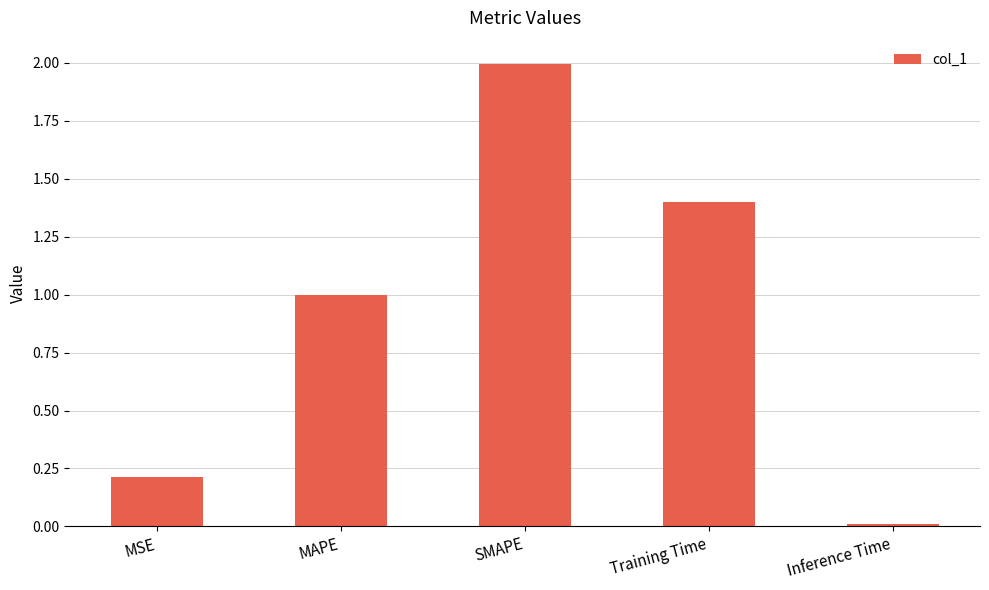

Are the bars horizontal?

No